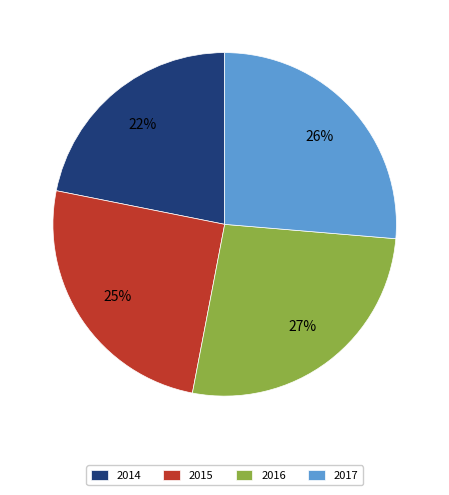

Is it true that 2015 is 10% of the pie?

False